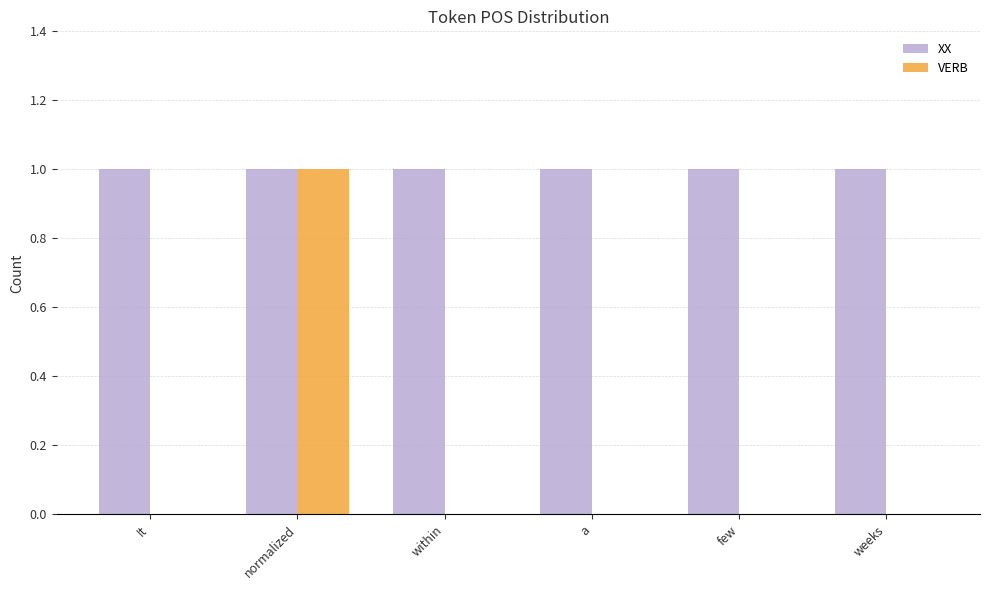

The VERB series shows 1 at a. True or false?

False